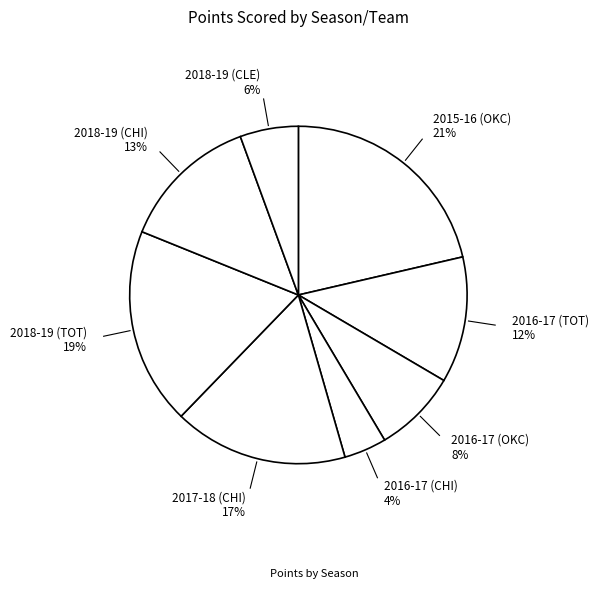

How many slices are in this pie chart?

8